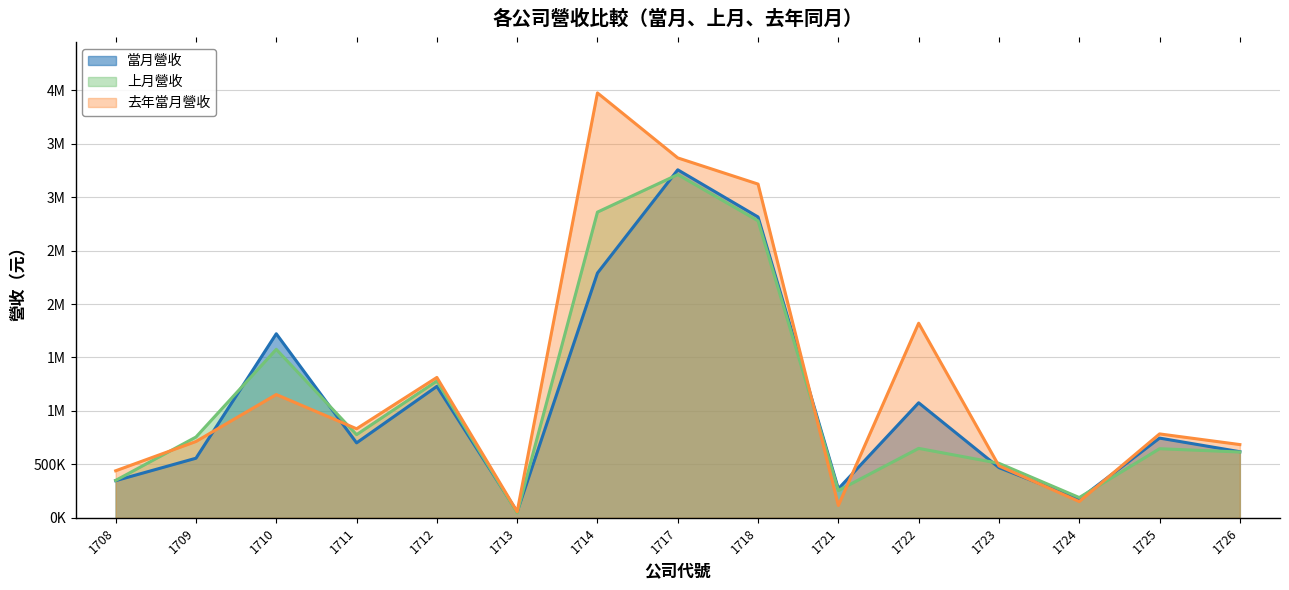

Between which two adjacent categories do 去年當月營收 and 當月營收 first intersect?

1709 and 1710